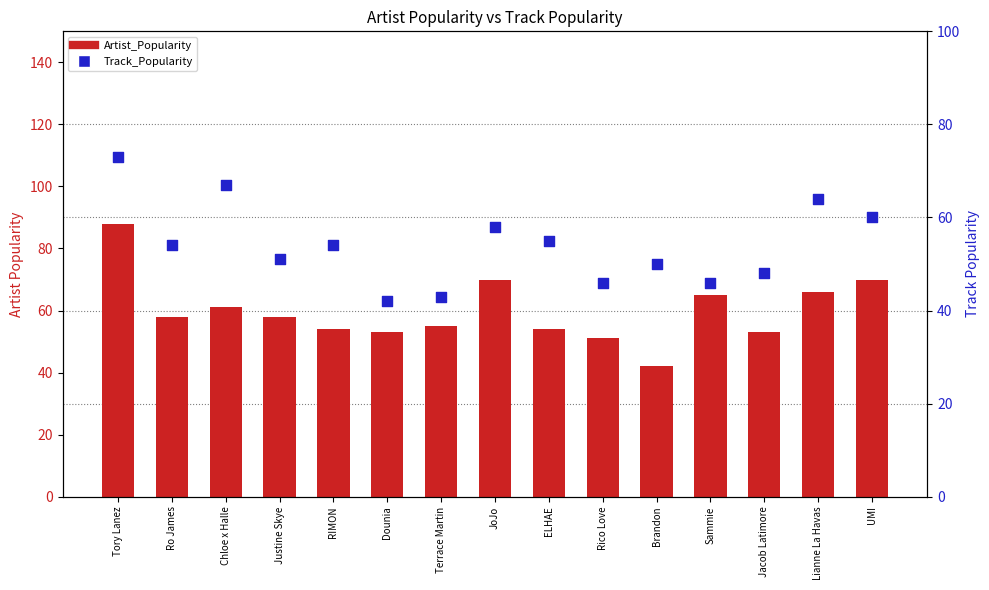

What are all the series names shown in the legend?

Artist_Popularity, Track_Popularity